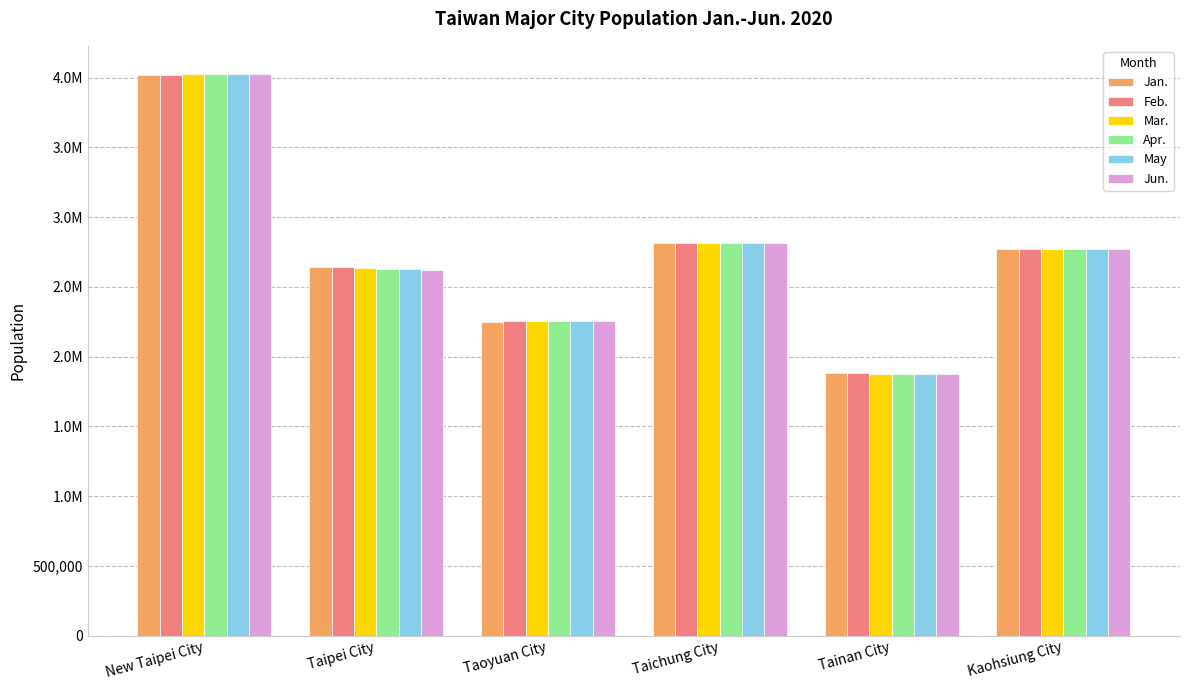

Which category has the lowest value across all series?

Tainan City